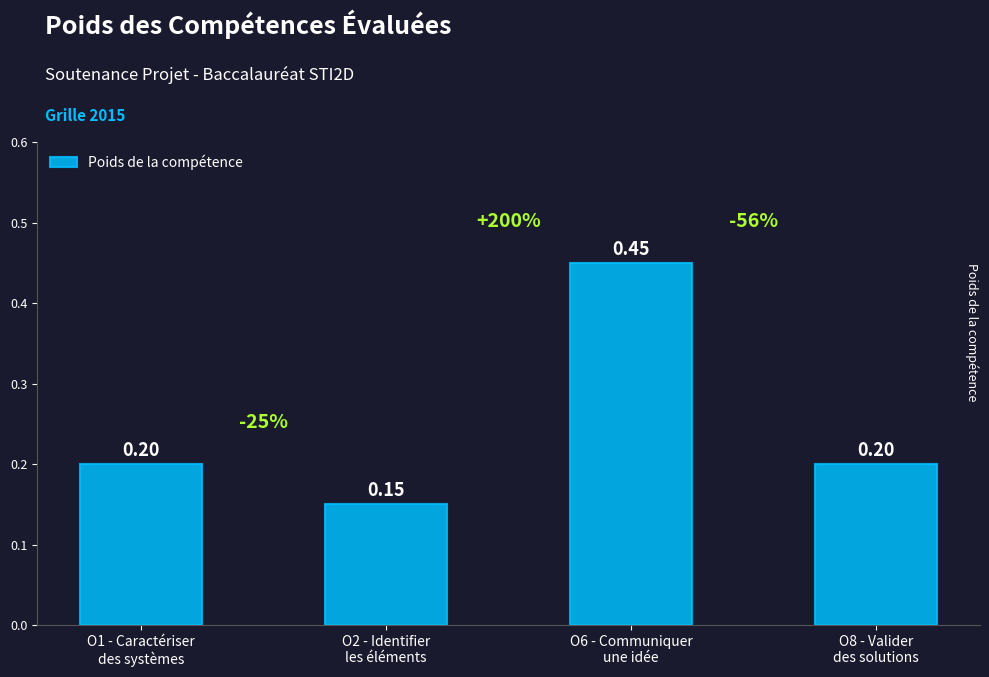

What is the sum of all values?

1.0